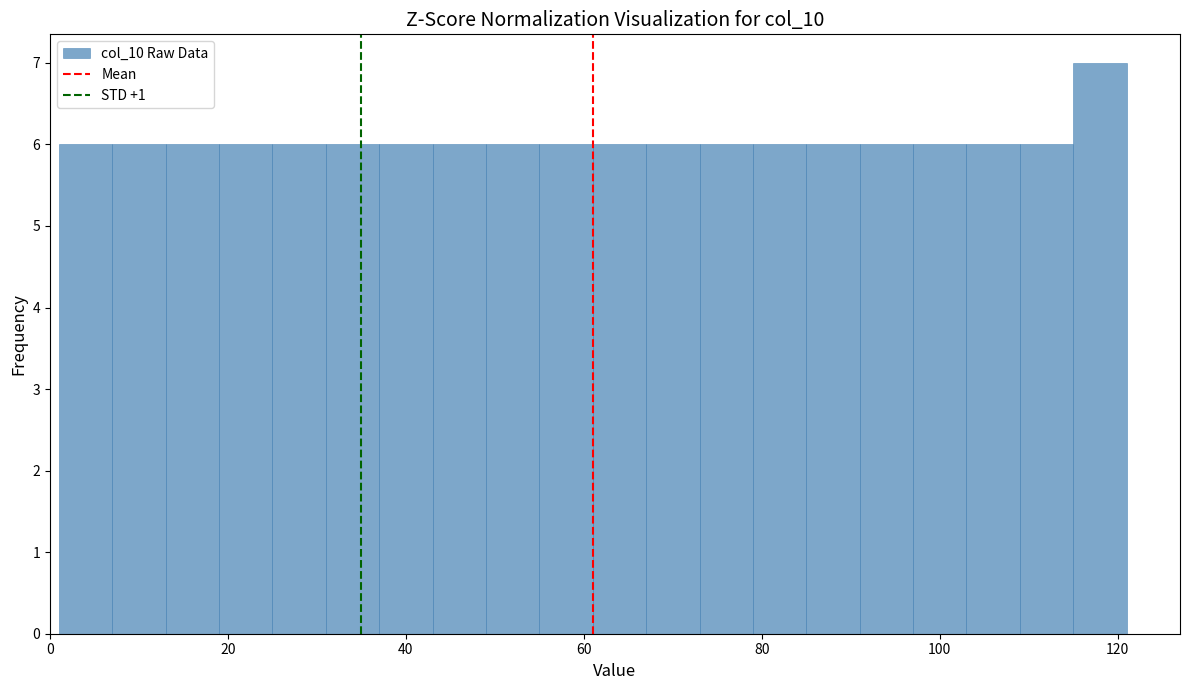

Read against the x-axis, roughly where is the centre of the tallest bar?

118